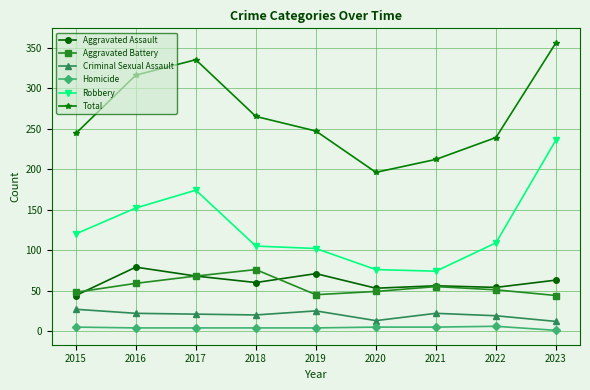

The Aggravated Assault series shows 54 at 2022. True or false?

True